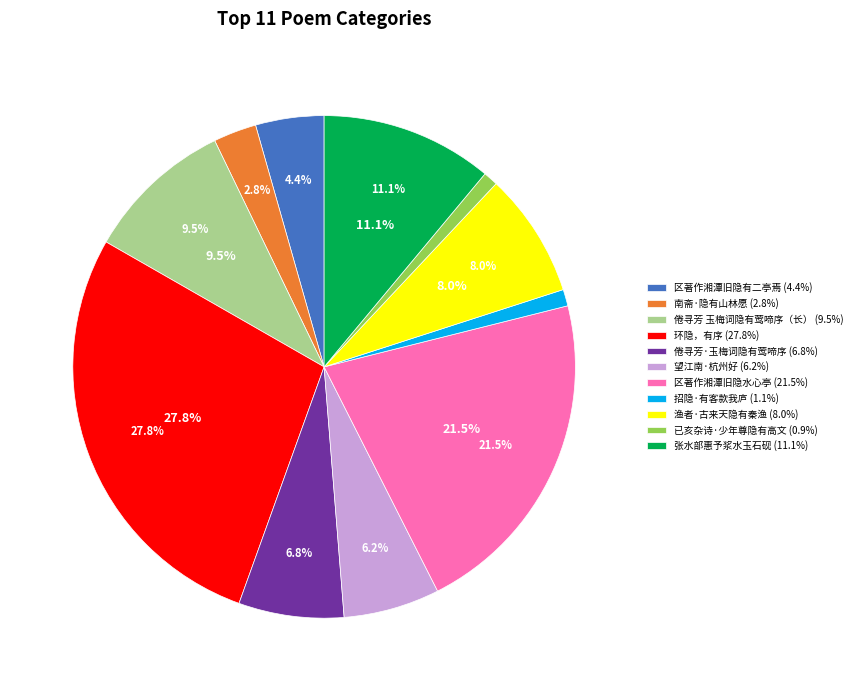

What portion of the pie excludes 渔者·古来天隐有秦渔?

92.0%